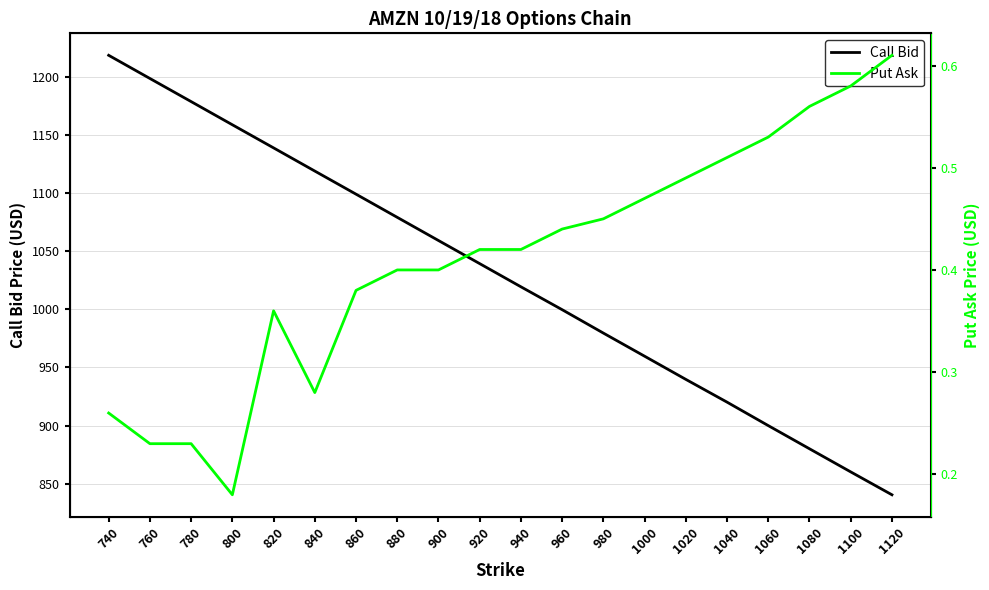

What is the difference between the second highest and second lowest values in the Put Ask series?

0.3